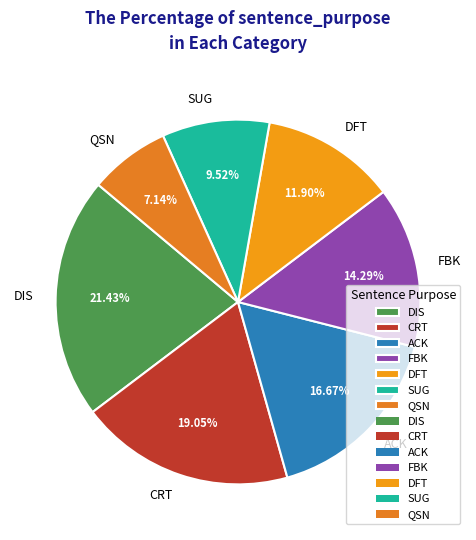

To the nearest percent, what is the difference between the QSN and DIS slice percentages?

14%